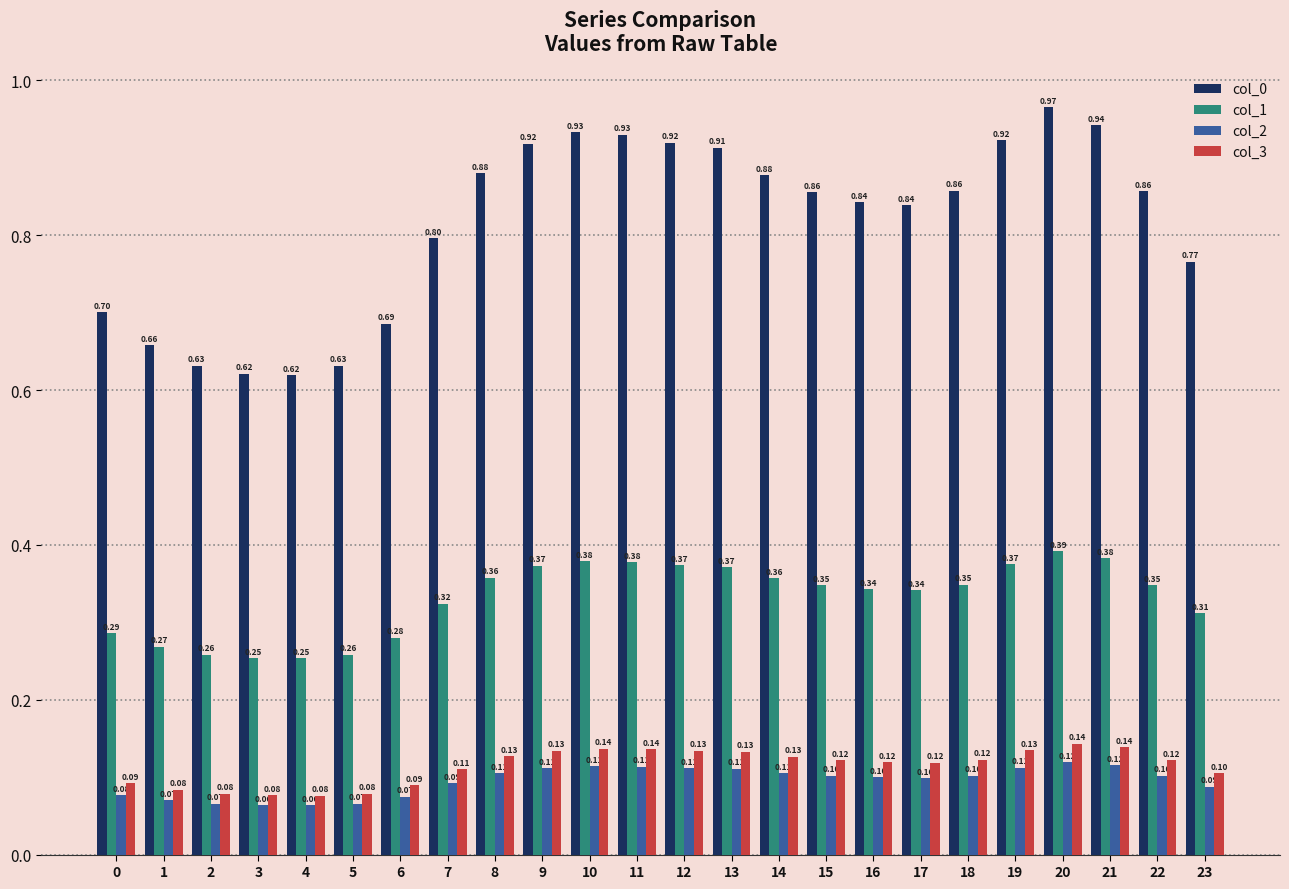

At 10, list the series in order from largest to smallest.

col_0, col_1, col_3, col_2